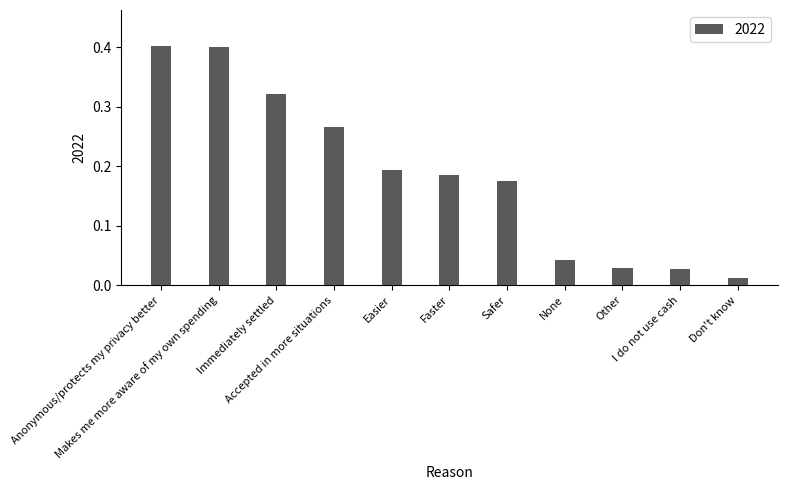

Which has a higher value, None or Don't know?

None